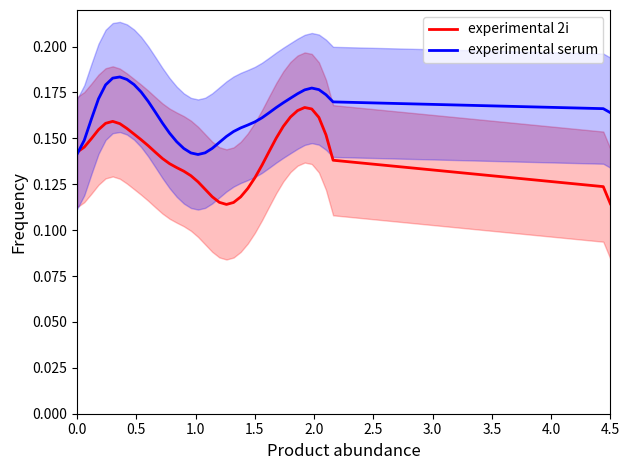

How many lines are shown in the chart?

2